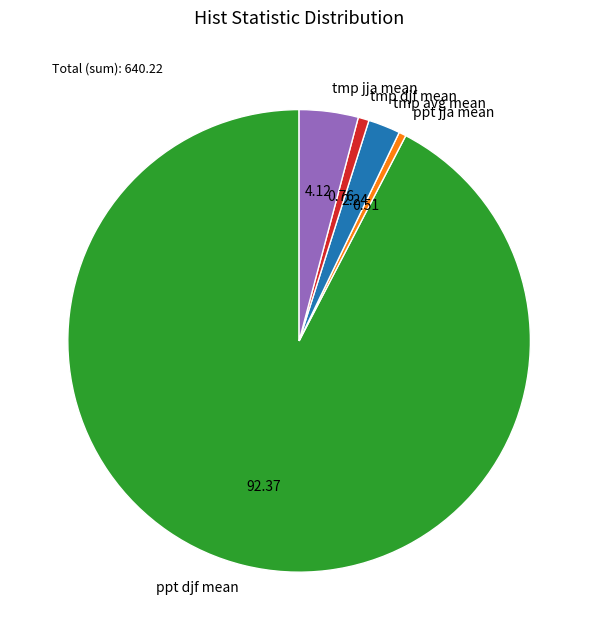

Do tmp jja mean and tmp djf mean together represent more than half of the pie?

No